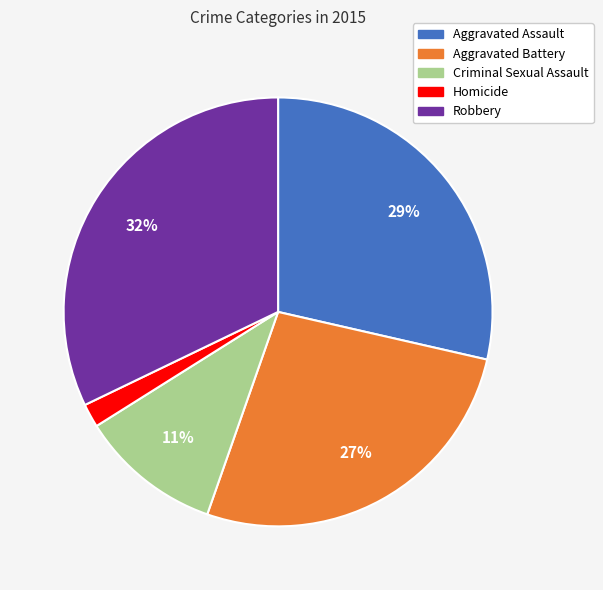

Which slice is the largest?

Robbery